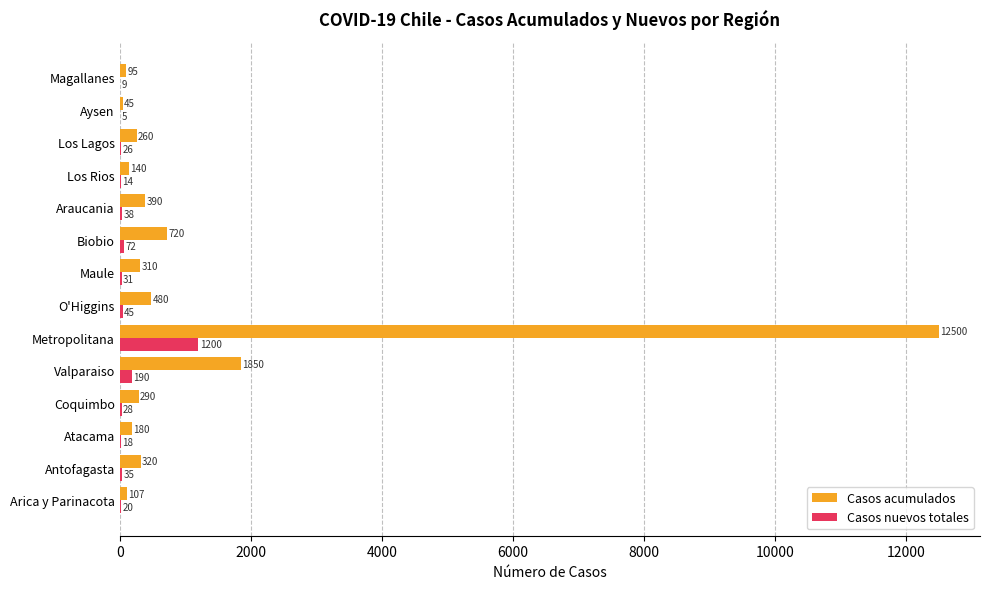

True or false: Casos acumulados has a value of 1850 at Valparaiso.

True